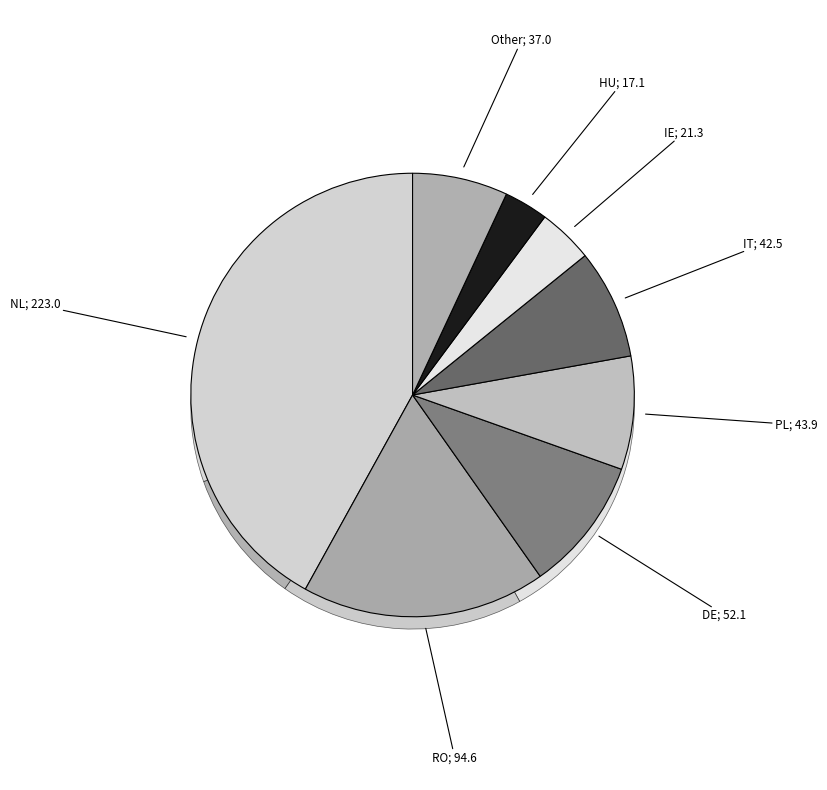

How many segments does this pie chart have?

8